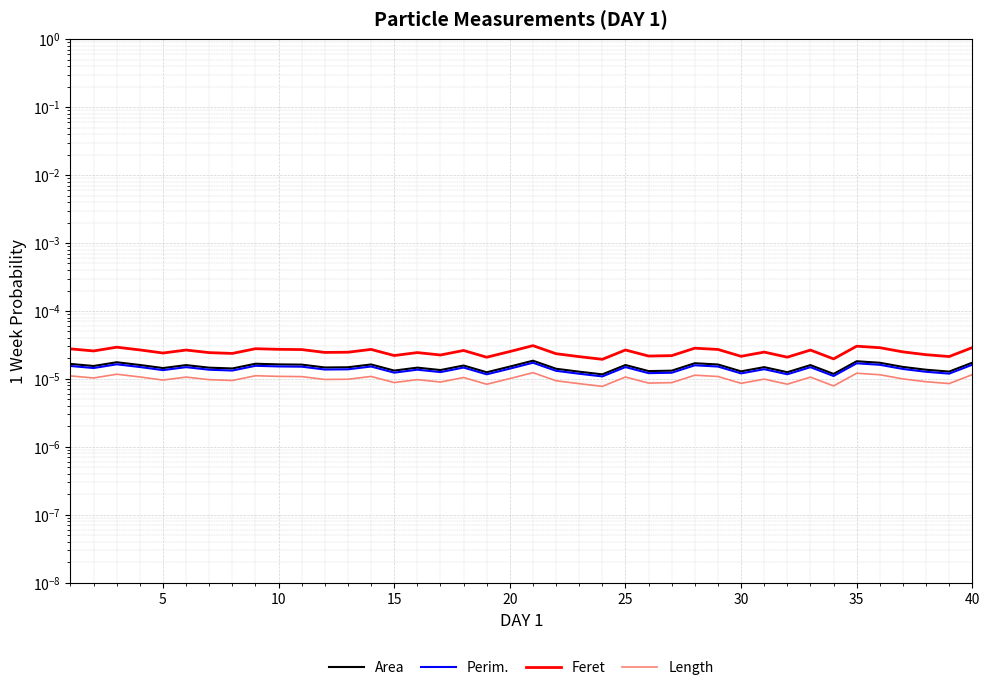

Does the chart display data point markers on the line(s)?

No